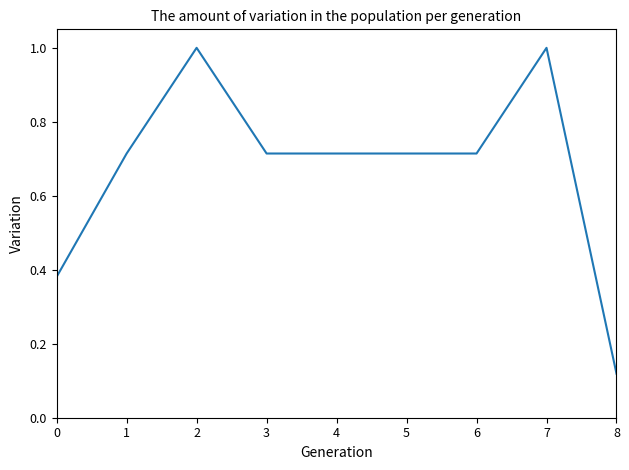

What is the greatest value displayed?

1.0